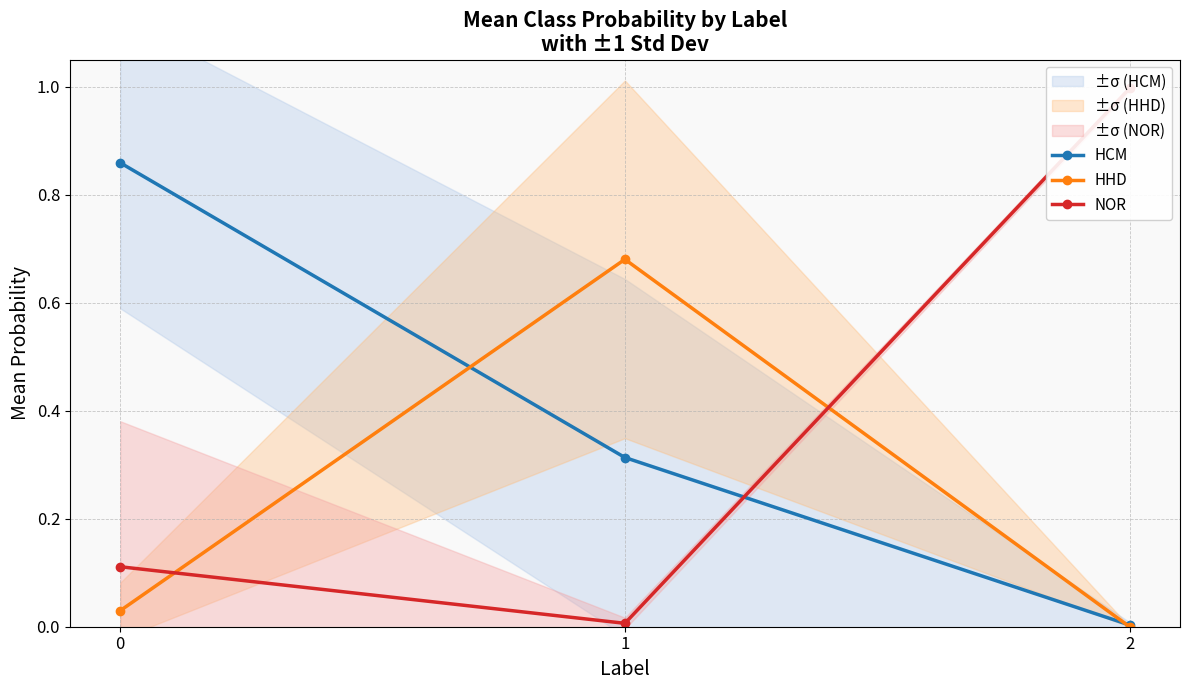

True or false: NOR has a value of 0.1 at 0.

True